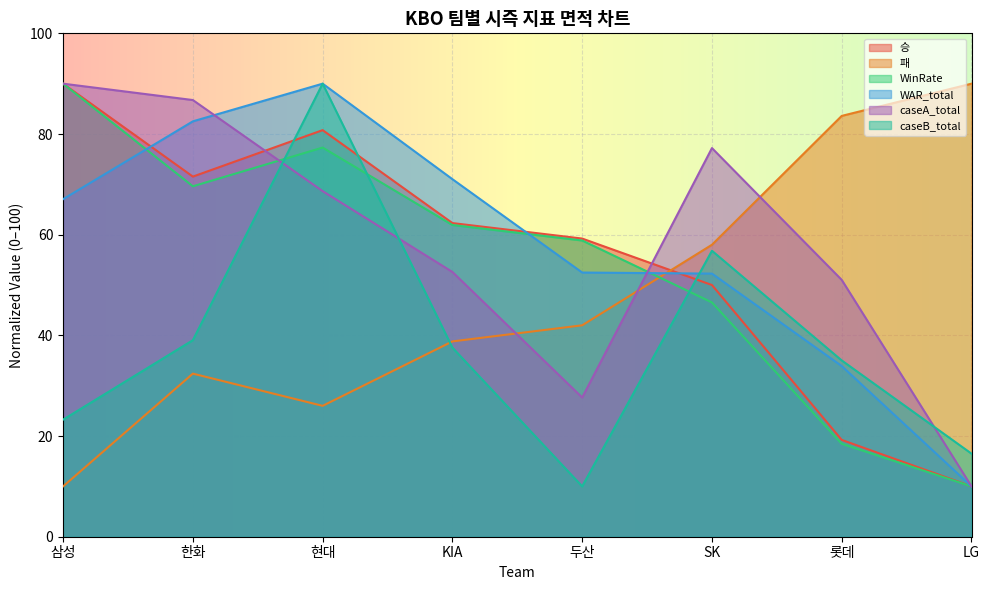

What is the total value across all series at LG?

146.5